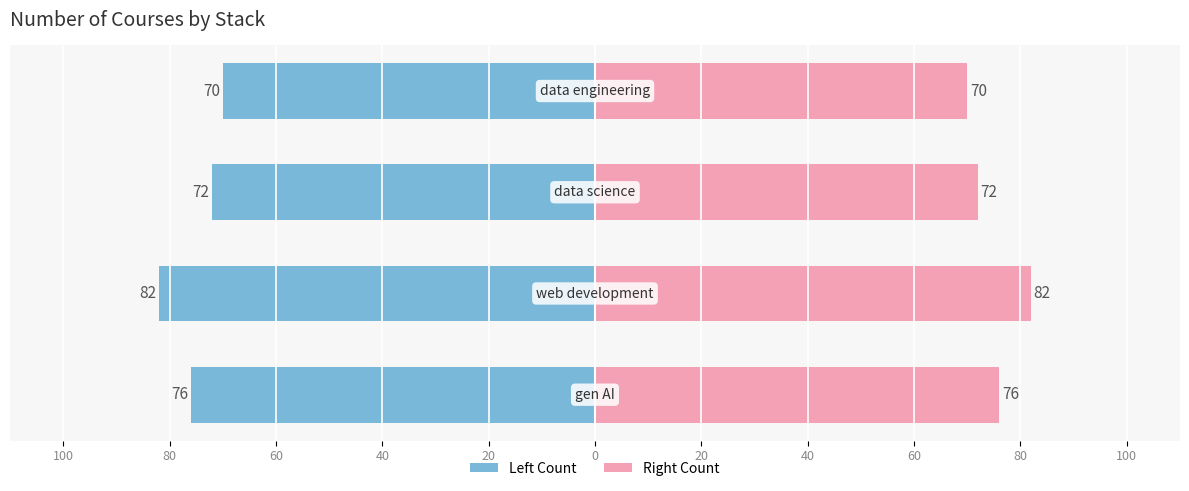

List the series in order of their peak value, lowest first.

Course Count (Left), Course Count (Right)